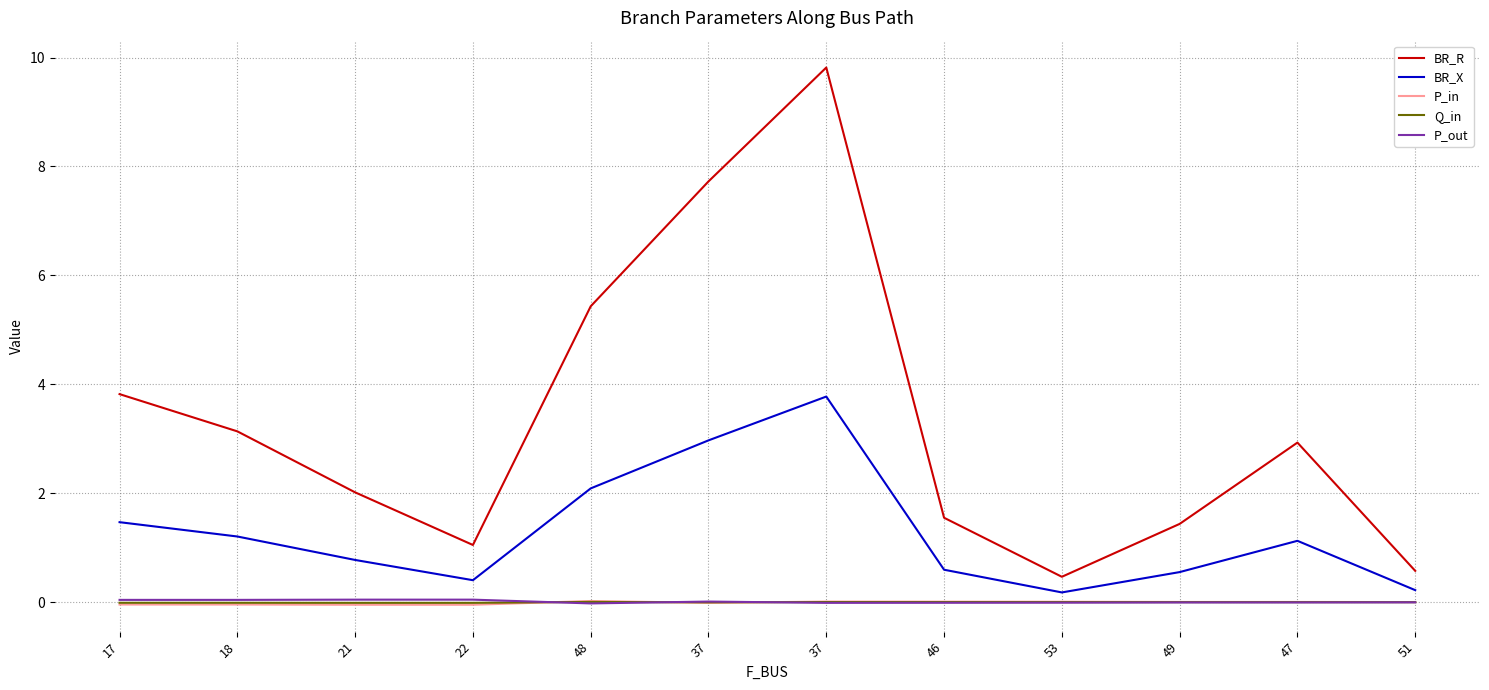

In Q_in, how many points are higher than both neighbors (excluding endpoints)?

3